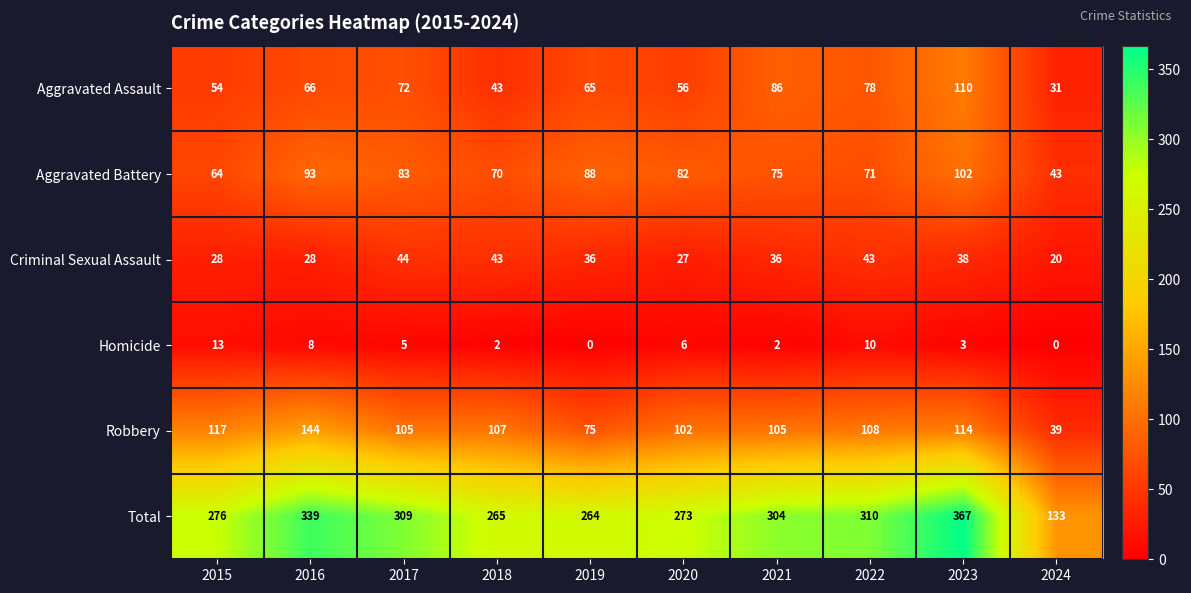

What is the maximum value for Aggravated Assault?

110